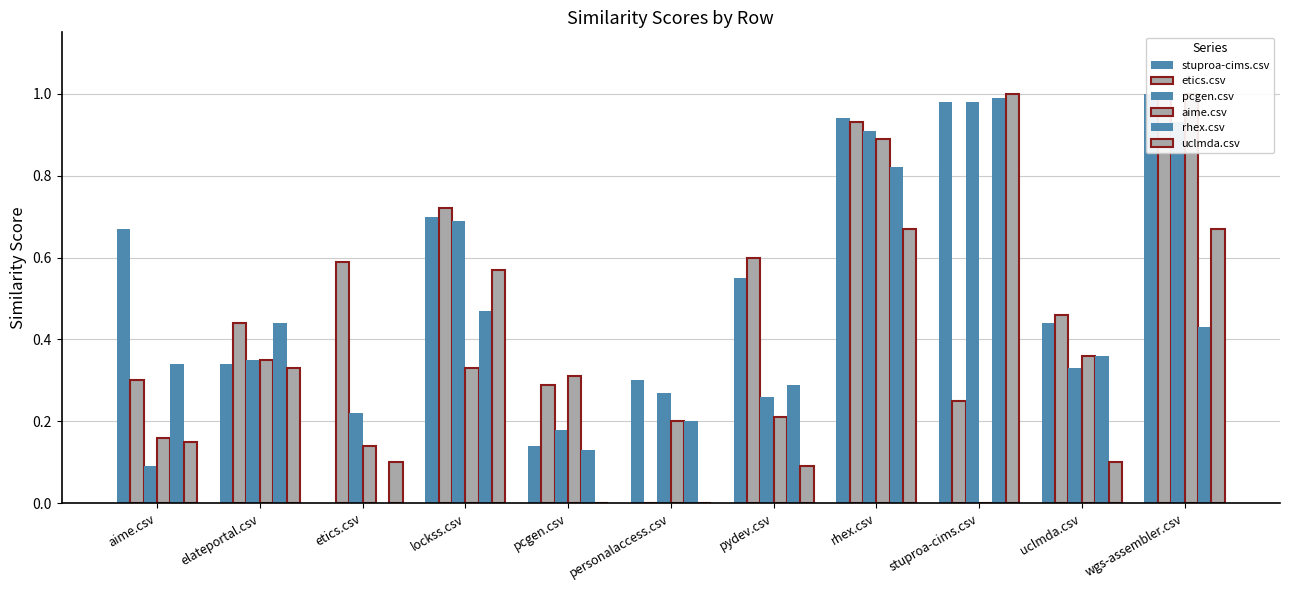

How many distinct data groups are displayed?

6